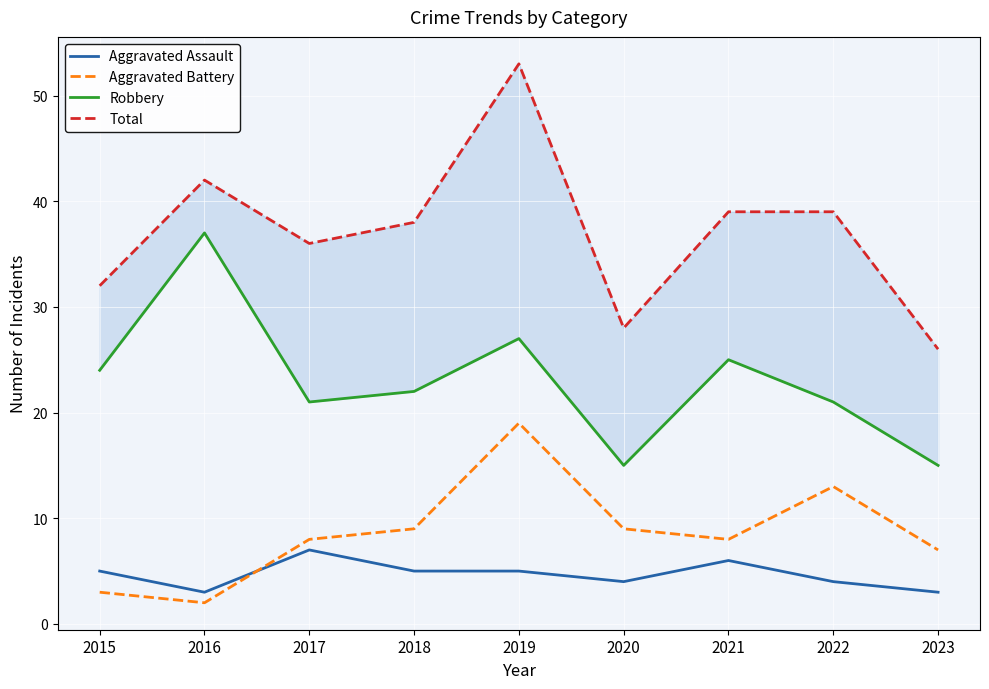

True or false: Total and Aggravated Assault intersect in this chart.

False